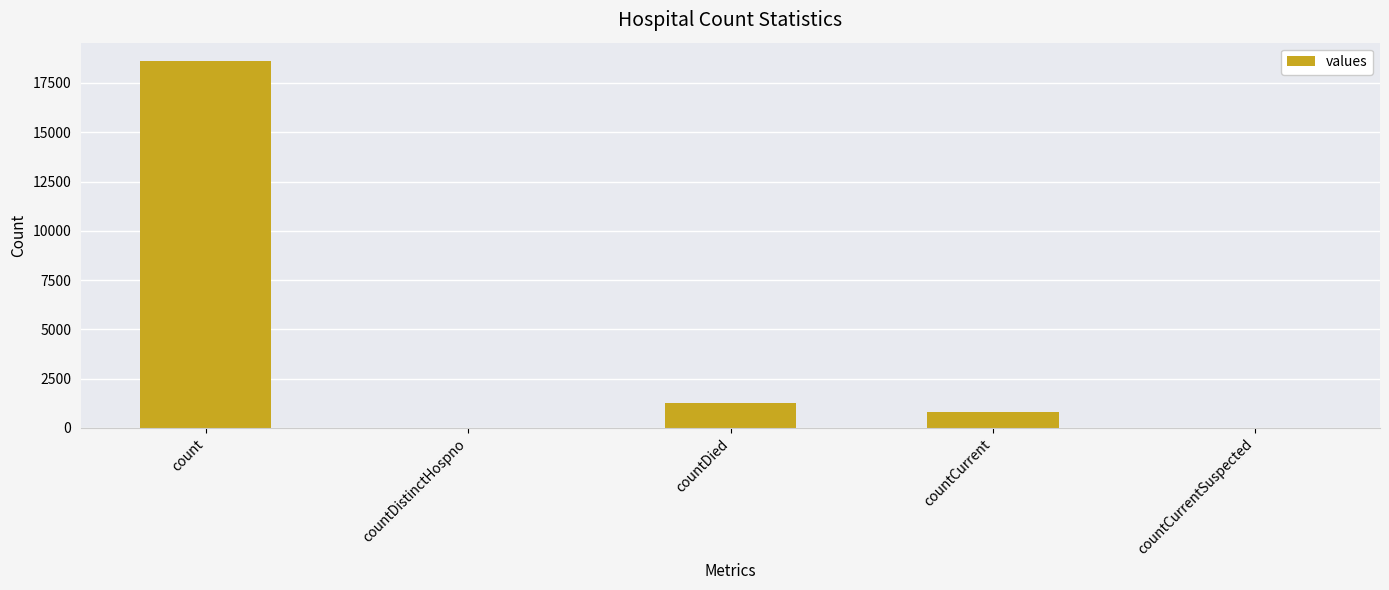

What is the sum of all values?

20654